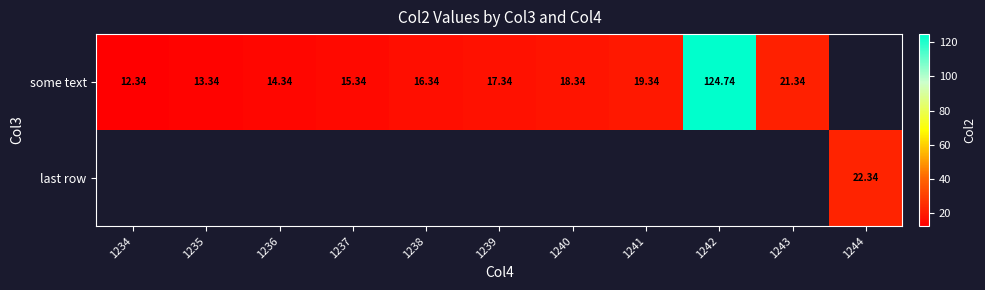

What is the difference between the some text values at 1240 and 1242?

106.4